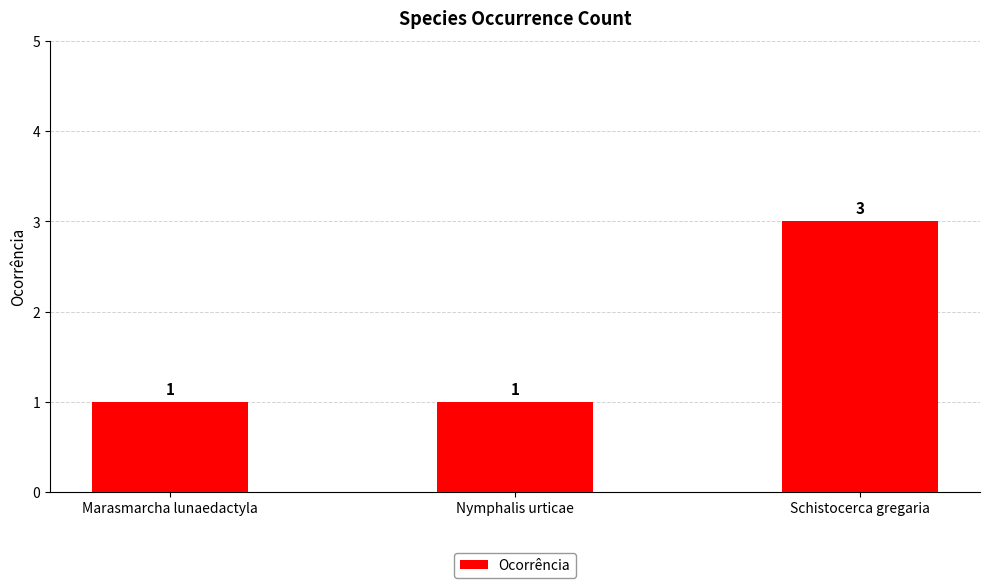

What is the difference between the maximum and second lowest values?

2